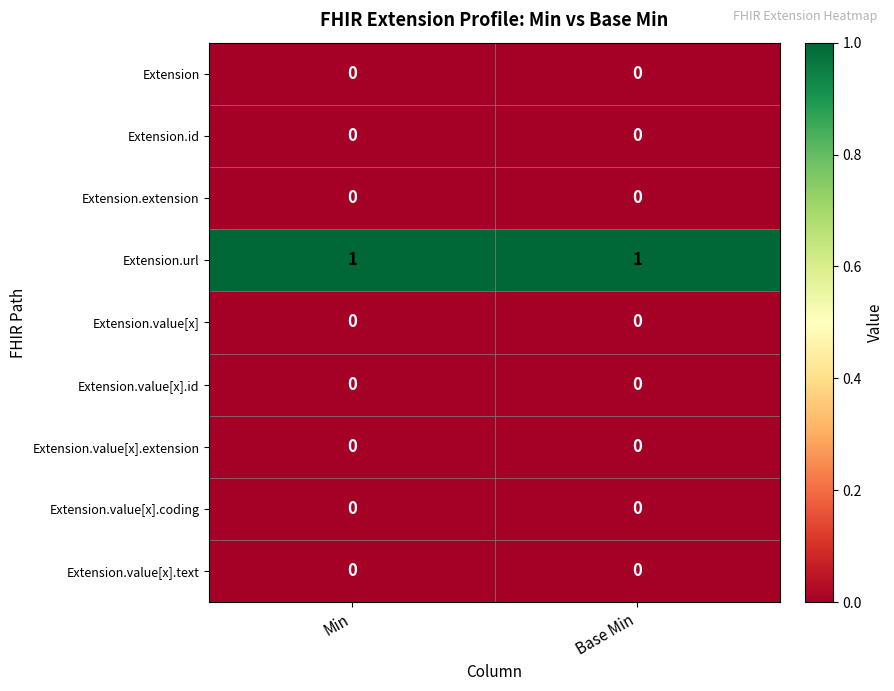

True or false: Extension.extension has a value of 0 at Min.

True